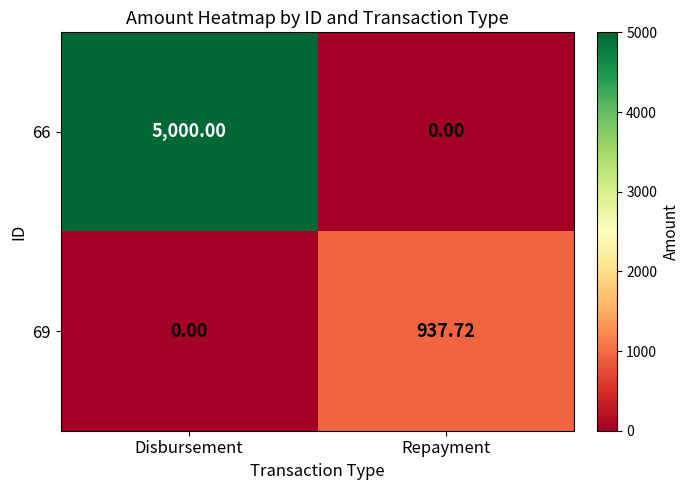

Which category has the highest value in the 69 series?

Repayment